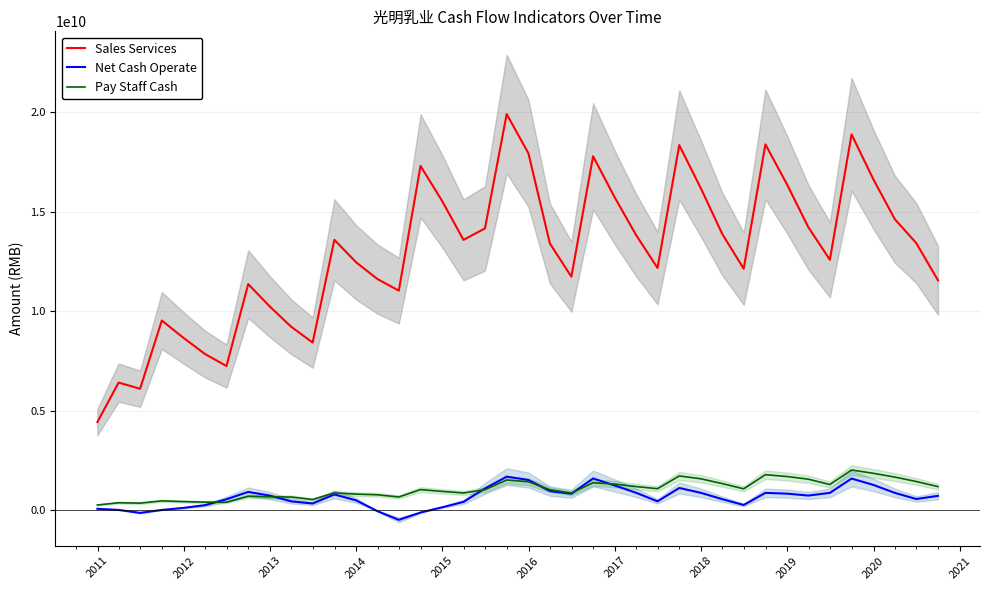

Reading left to right, transcribe all the data shown in this chart.

Sales Services: 4422318837.7	6410489196.7	6098045935.3	9531793711.7	8657610945.3	7847699047.0	7241666538.0	11365672345.7	10229449489.3	9220025272.7	8424206914.7	13592560611.7	12463007242.7	11623122377.7	11034653170.0	17312492886.3	15535994108.0	13590664759.3	14167706926.3	19919114875.7	17946129133.7	13406691391.0	11737786648.3	17797998002.0	15718829426.3	13837250247.0	12175313105.3	18357367478.3	16172651115.3	13892767926.0	12138865319.7	18396278214.7	16369873644.0	14225267805.7	12589142231.3	18898287510.3	16644195056.3	14635573014.7	13429174474.7	11557721937.0
Net Cash Operate: 59673240.0	2589097.3	-146168103.7	2045724.0	105058857.0	240518869.7	539648542.3	907666756.3	722124425.3	433617045.0	325381360.3	781240224.7	484406399.0	-57265413.0	-497111047.7	-128077731.7	135613371.3	406735284.0	1082727572.7	1677115097.0	1509631175.0	951054884.3	815918816.0	1586783138.3	1231998908.7	866515748.7	435054875.7	1107154825.3	860914698.0	544117015.0	251329496.3	860615900.3	821085950.0	725795699.0	859338110.0	1580607580.7	1262429462.0	861942857.0	551109020.0	710005979.3
Pay Staff Cash: 250587196.7	364062422.7	344951326.0	457916976.0	422075889.7	394360968.7	391066244.0	693301679.7	660108818.7	651906065.3	525860724.3	859970552.7	796878980.0	765292367.7	653451471.3	1025004485.3	933971504.3	855114462.3	1020912626.3	1510030118.3	1420491385.3	1021044080.3	847846695.0	1372498588.0	1300829067.3	1178205204.0	1070336559.7	1711452883.3	1568019751.7	1327752713.3	1064216321.7	1775223378.7	1682715665.7	1548871560.7	1280842065.0	2011824658.7	1845057785.0	1654931865.3	1433330022.3	1175293316.3